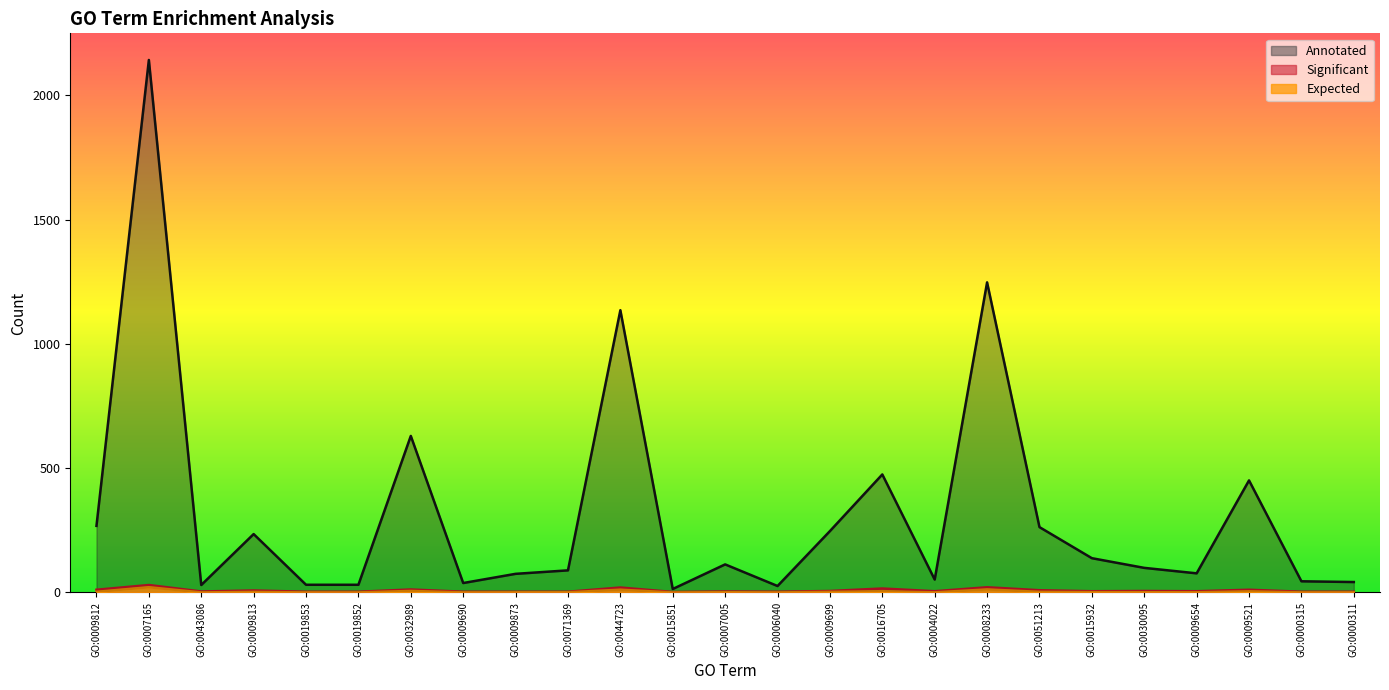

Between GO:0000315 and GO:0043086, which is larger?

GO:0000315